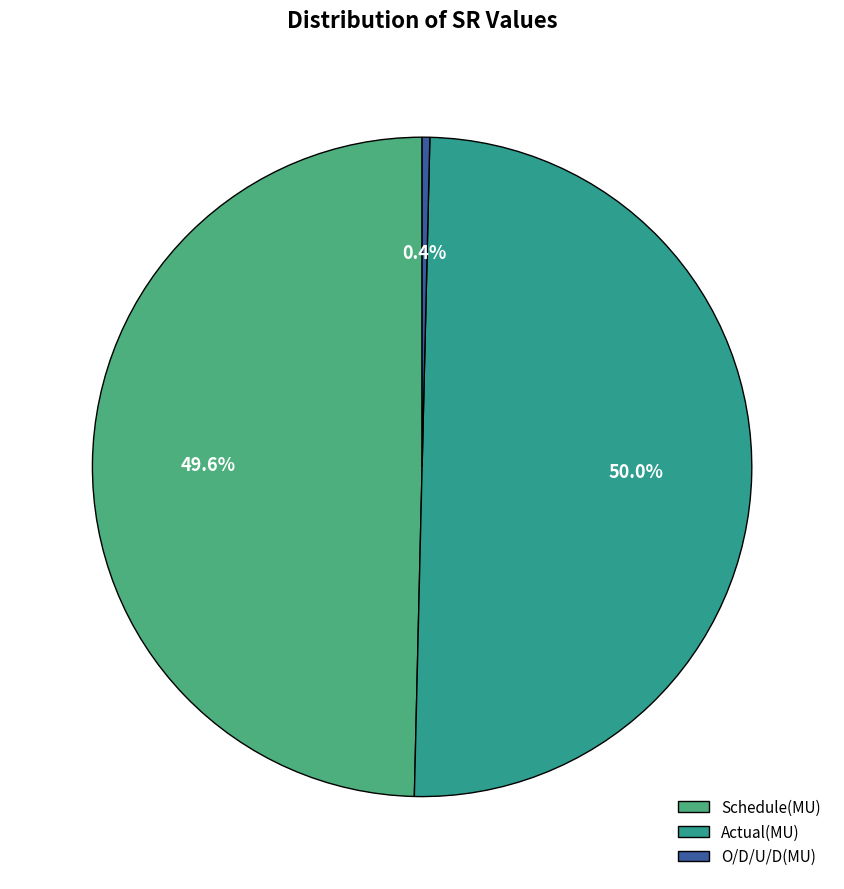

How many segments does this pie chart have?

3